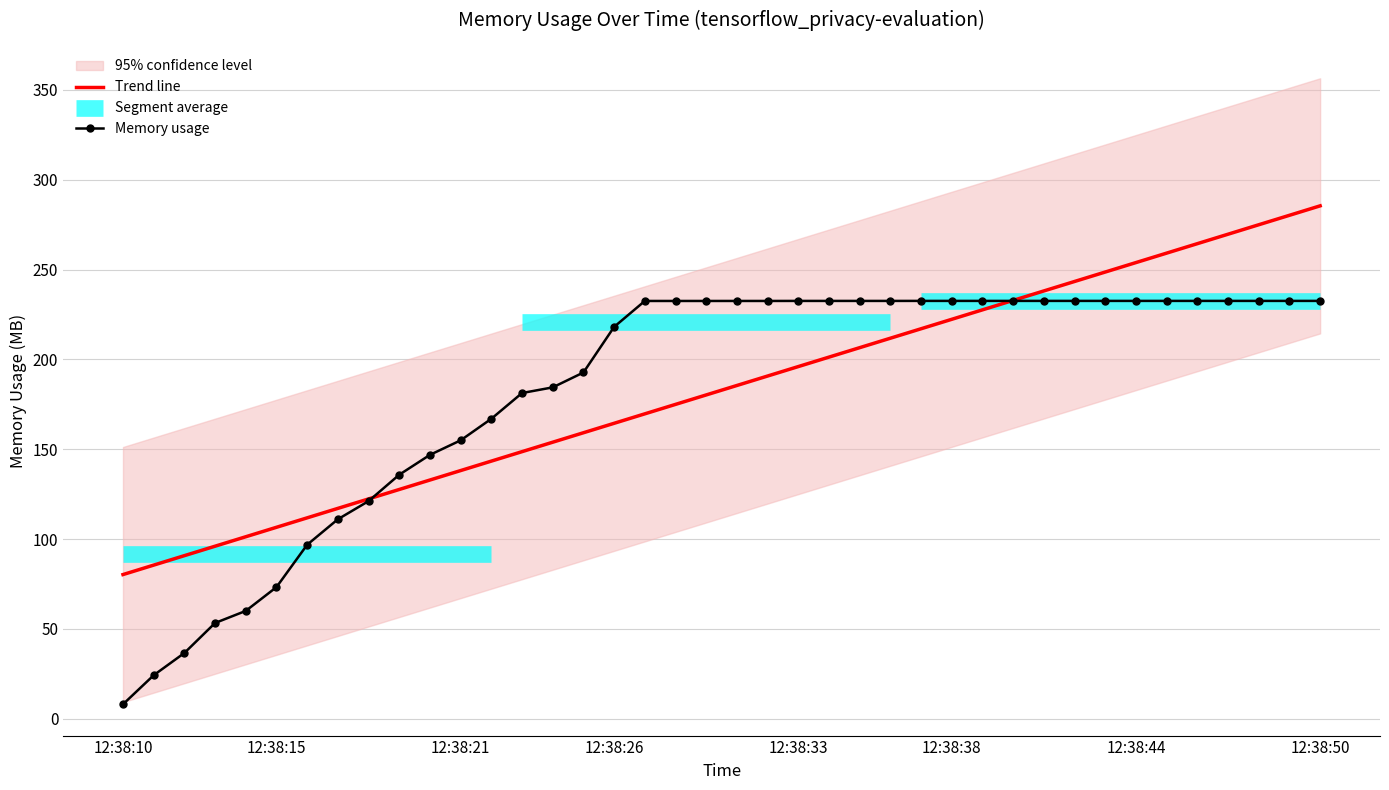

List the series in order of their peak value, lowest first.

Memory usage, Trend line